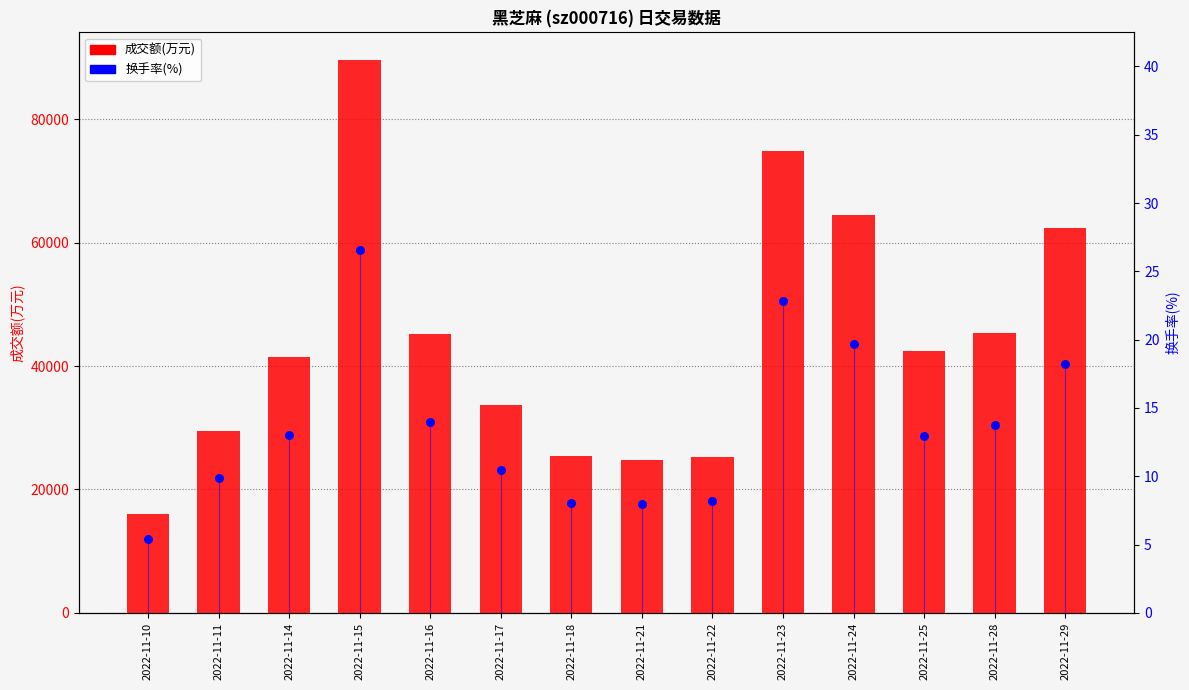

Is the value of 换手率(%) at 2022-11-11 greater than the value of 成交额(万元) at 2022-11-11?

No